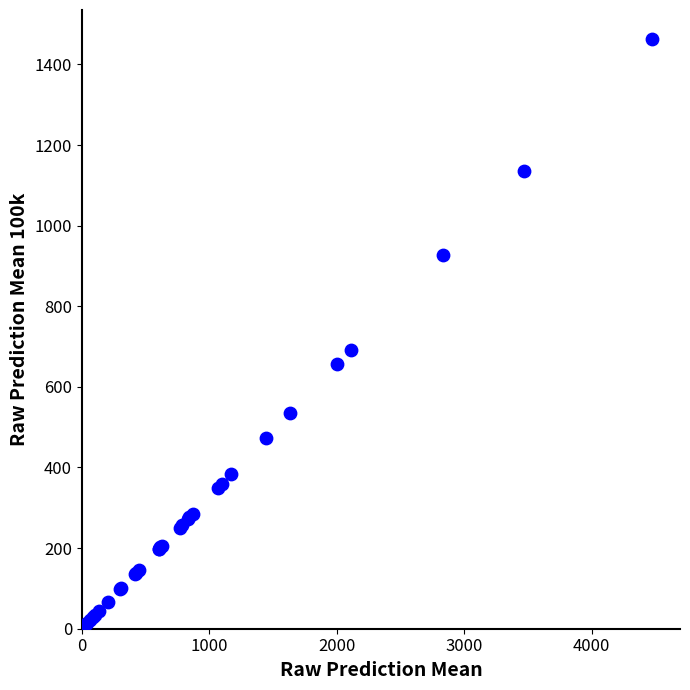

What Y value in the scatter plot is closest to 736?

691.7